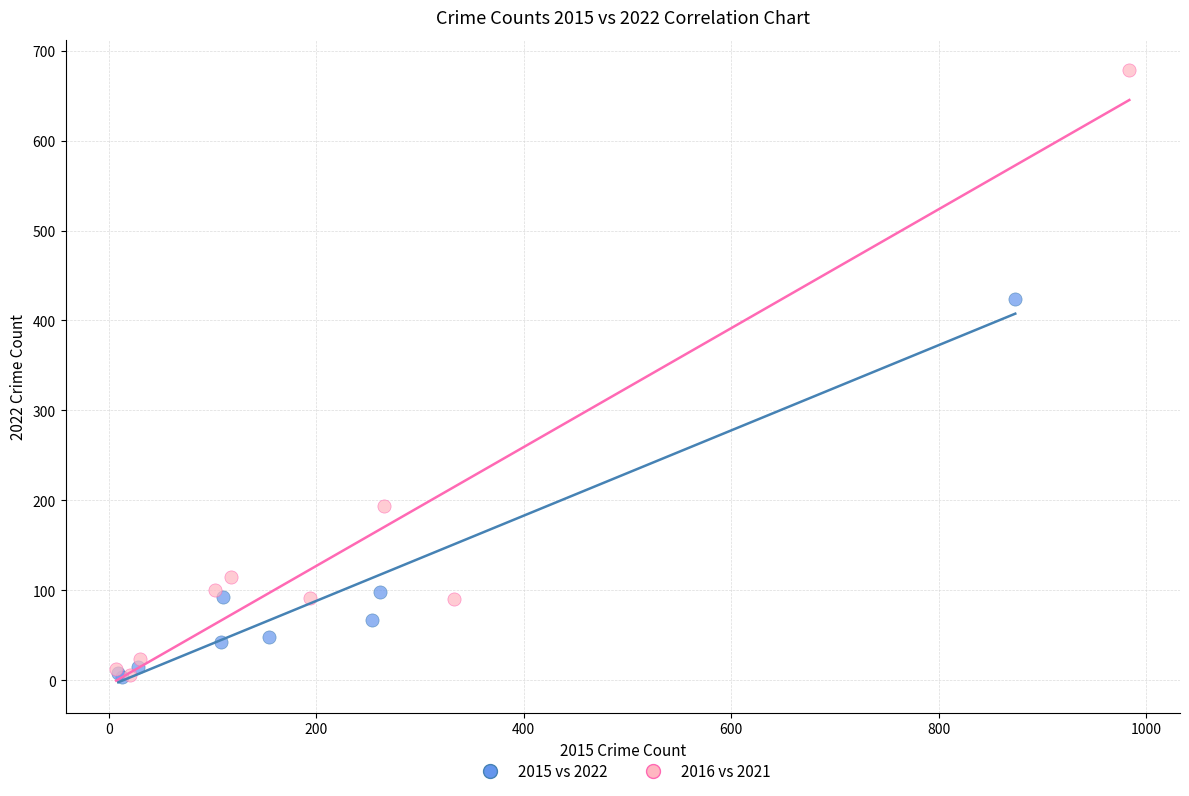

Which series contains the highest Y value?

2016 vs 2021